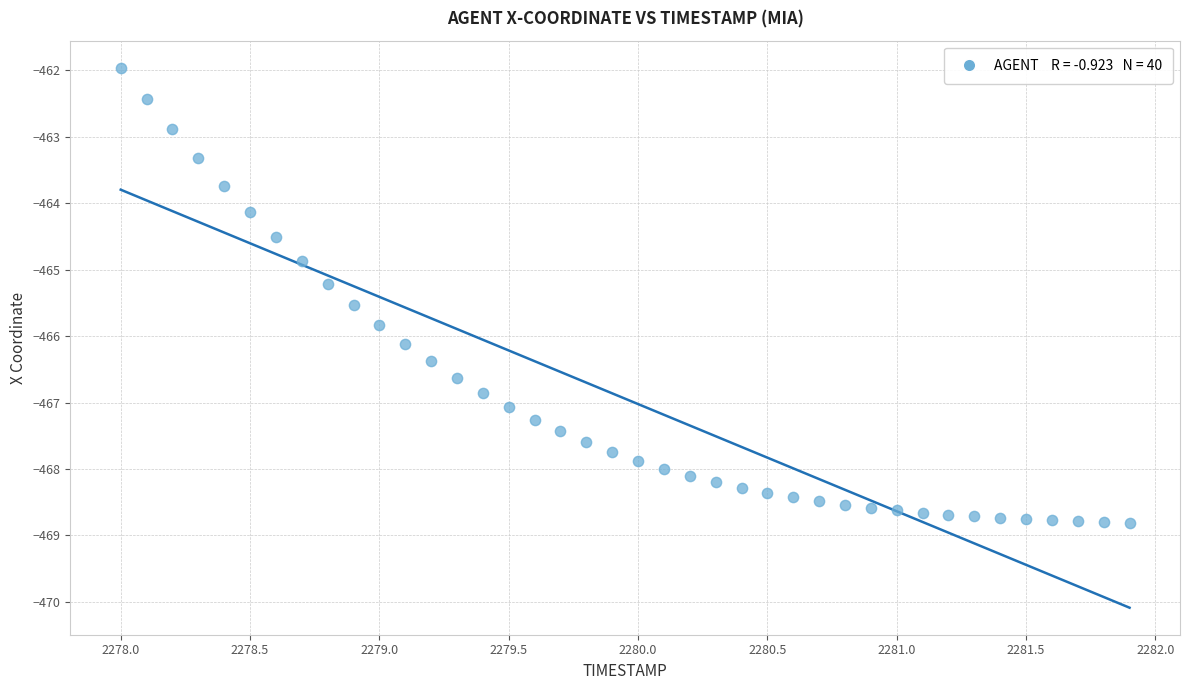

What is the range of Y values (max minus min)?

6.9